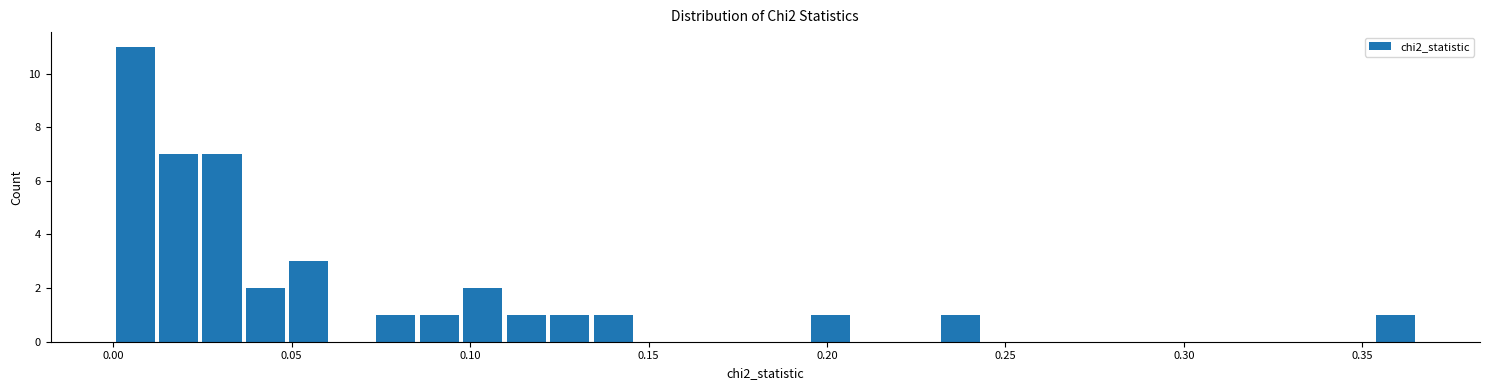

Around what value on the x-axis is the tallest bar? Give the approximate position of its centre, as read against the axis.

0.005